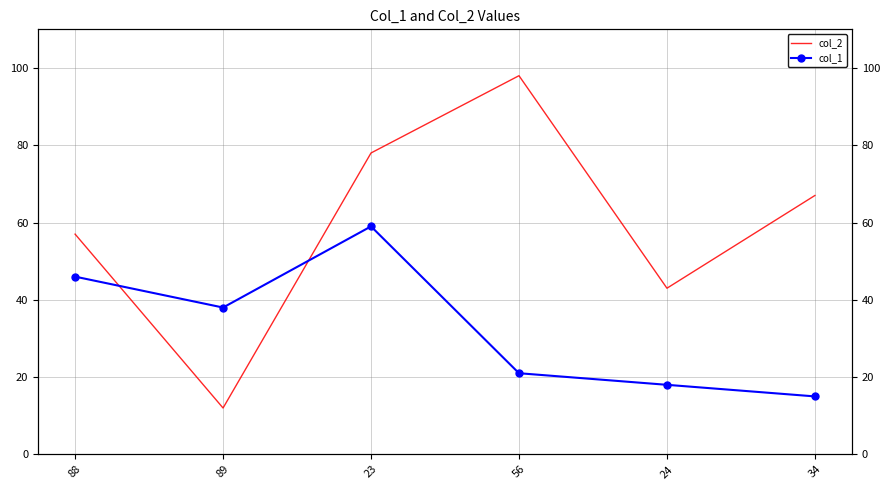

At which label does col_1 first exceed 38?

88